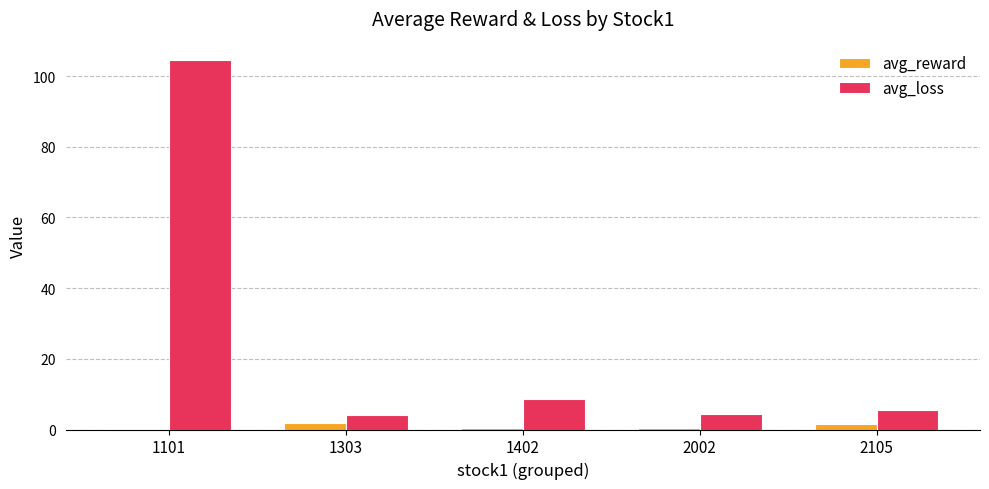

What is the average value of the avg_reward series?

0.8